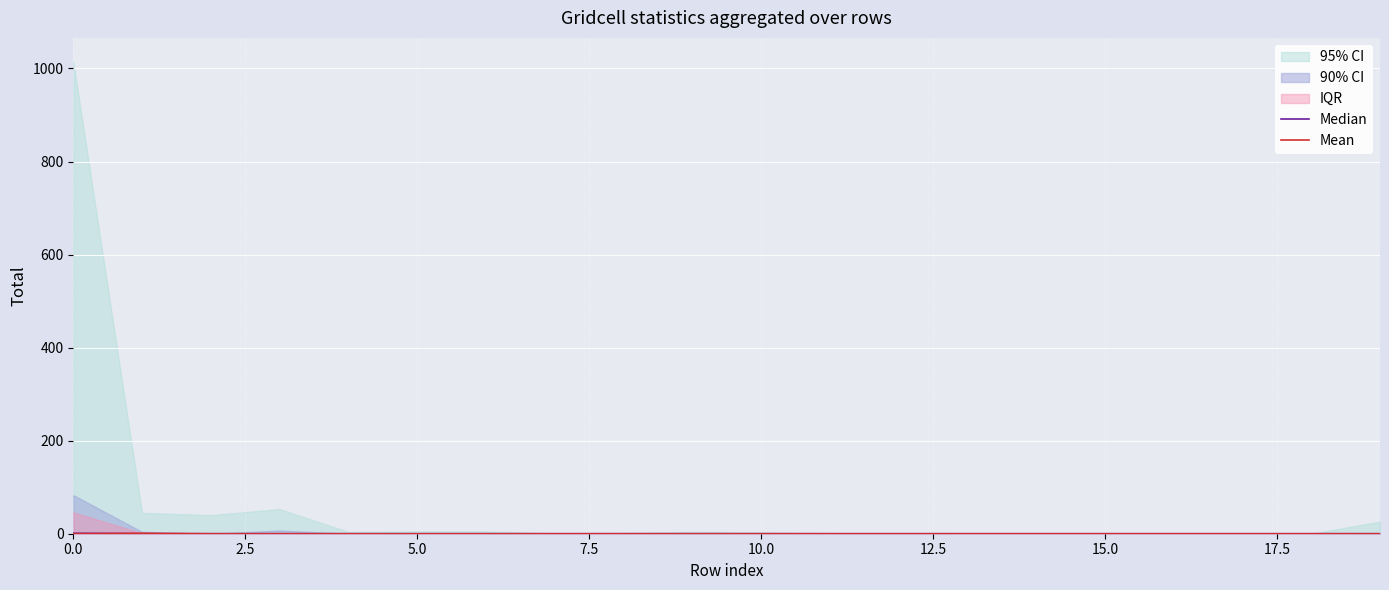

After their last crossing, which series has the higher values: Median or Mean?

Mean